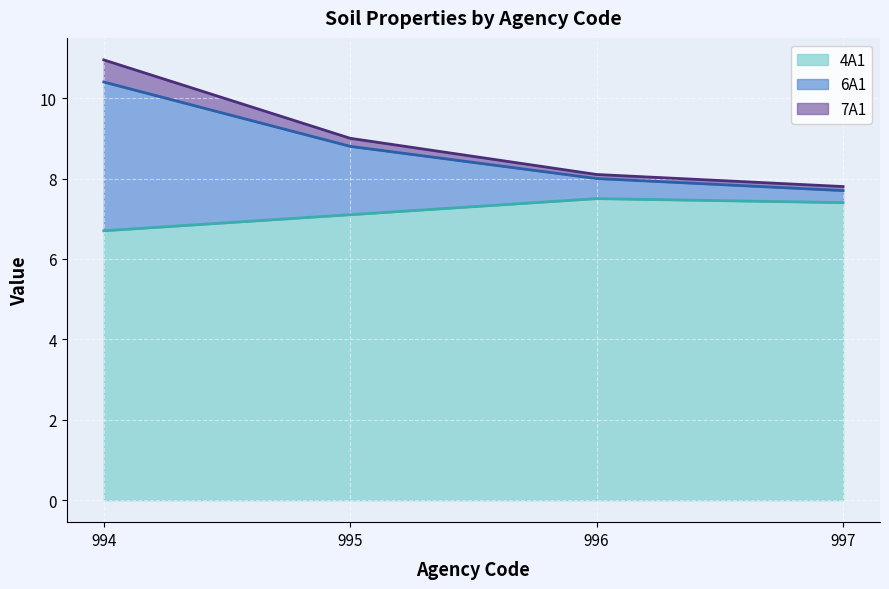

Count the number of categories in the chart.

4